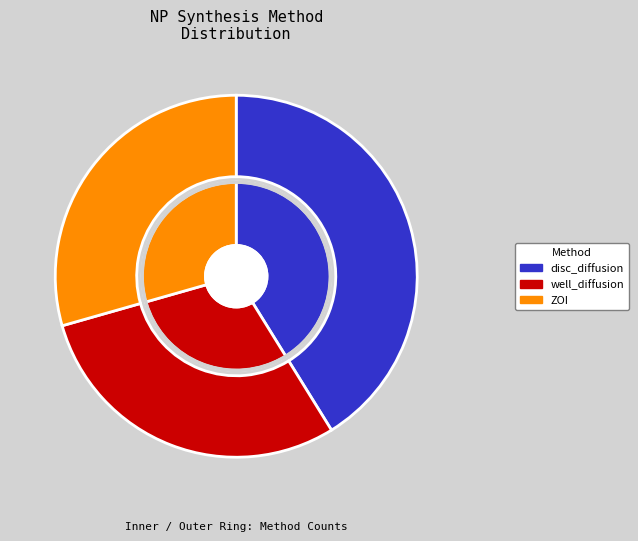

Combined, what portion of the pie is disc_diffusion and ZOI?

70.6%